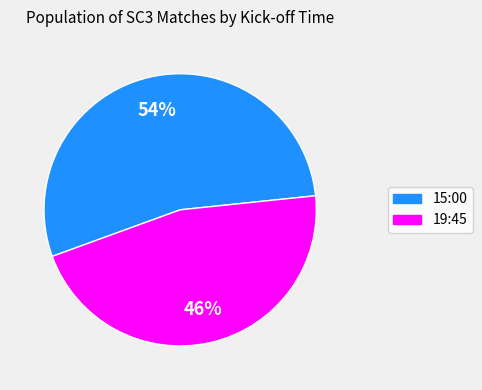

How many slices are in this pie chart?

2